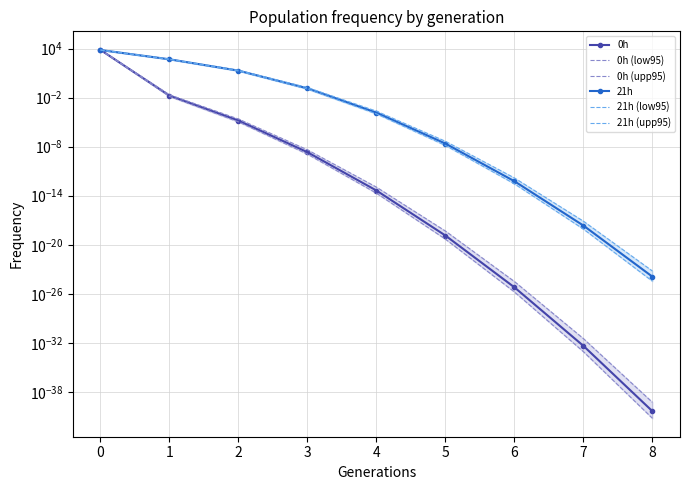

Between 1 and 7, which is larger?

1